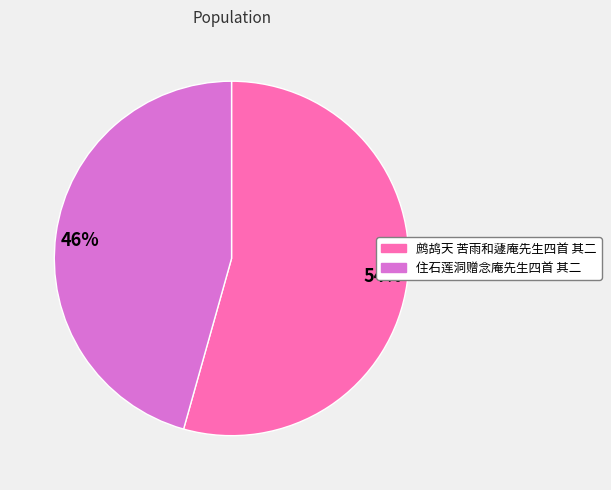

How many slices are in this pie chart?

2